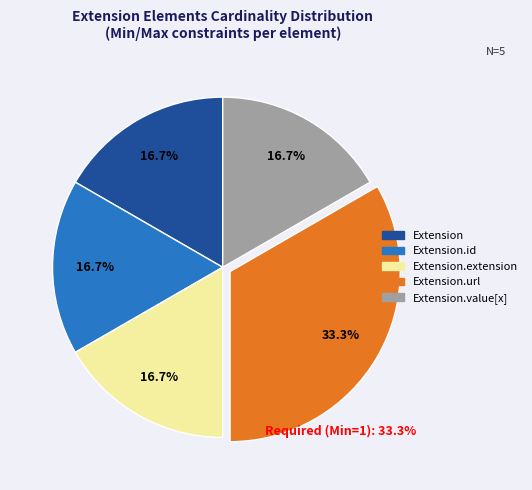

Is there a majority slice in this chart?

No